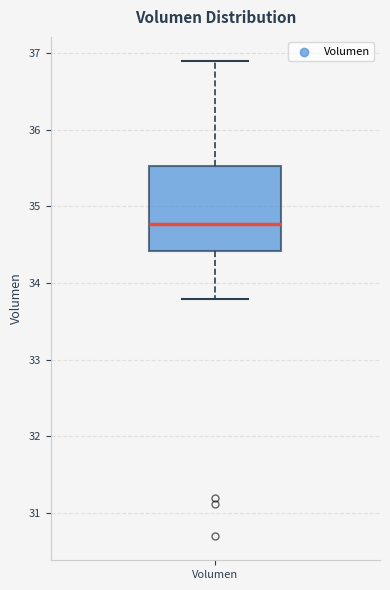

Read this box plot against the y-axis: the position of the median line, the range covered by the box, and the ends of both whiskers. The values are not printed on the chart, so give them approximately, as read against the axis.

median 34.8, box 34.4 to 35.5, whiskers 33.8 to 36.9